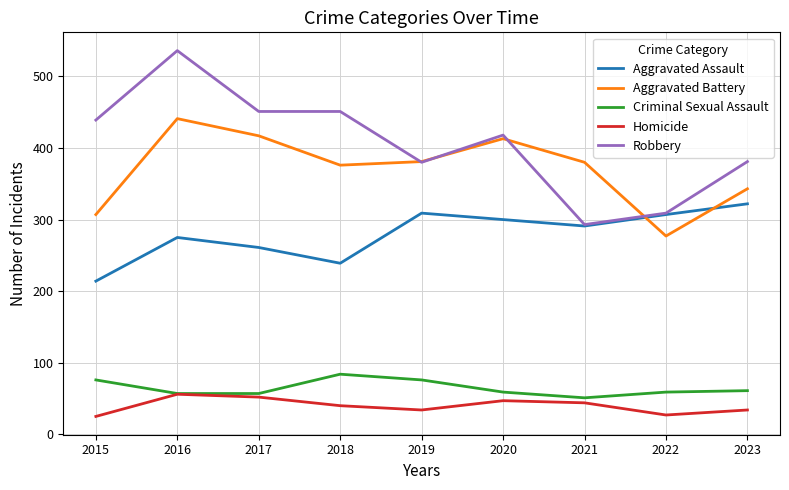

Rank the series by their maximum value, from highest to lowest.

Robbery, Aggravated Battery, Aggravated Assault, Criminal Sexual Assault, Homicide